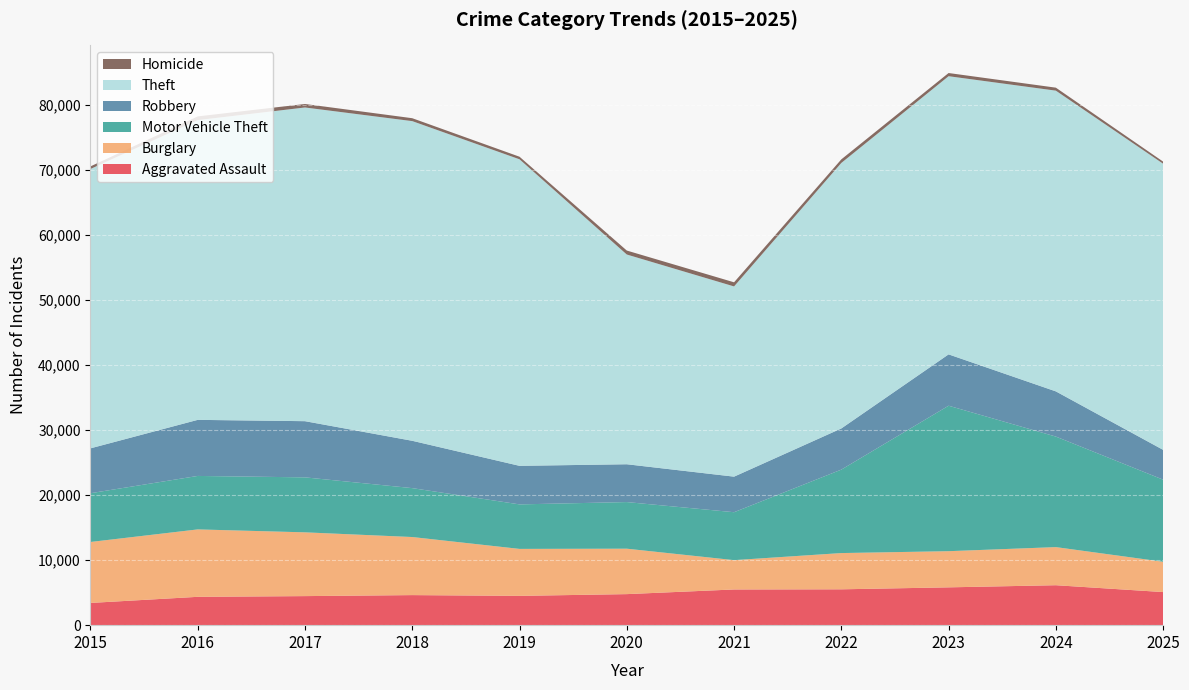

Reading left to right, list all the values displayed in this chart.

Aggravated Assault: 2015=3419	2016=4359	2017=4469	2018=4624	2019=4506	2020=4775	2021=5490	2022=5514	2023=5817	2024=6145	2025=5090
Burglary: 2015=9376	2016=10370	2017=9809	2018=8933	2019=7225	2020=6988	2021=4512	2022=5576	2023=5562	2024=5861	2025=4662
Motor Vehicle Theft: 2015=7499	2016=8223	2017=8455	2018=7520	2019=6845	2020=7170	2021=7370	2022=12835	2023=22373	2024=17000	2025=12627
Robbery: 2015=6902	2016=8626	2017=8641	2018=7281	2019=5930	2020=5817	2021=5470	2022=6330	2023=7898	2024=6951	2025=4585
Theft: 2015=42971	2016=46105	2017=48250	2018=49166	2019=47148	2020=32260	2021=29259	2022=40839	2023=42784	2024=46255	2025=44010
Homicide: 2015=394	2016=569	2017=537	2018=449	2019=395	2020=608	2021=633	2022=549	2023=489	2024=459	2025=324